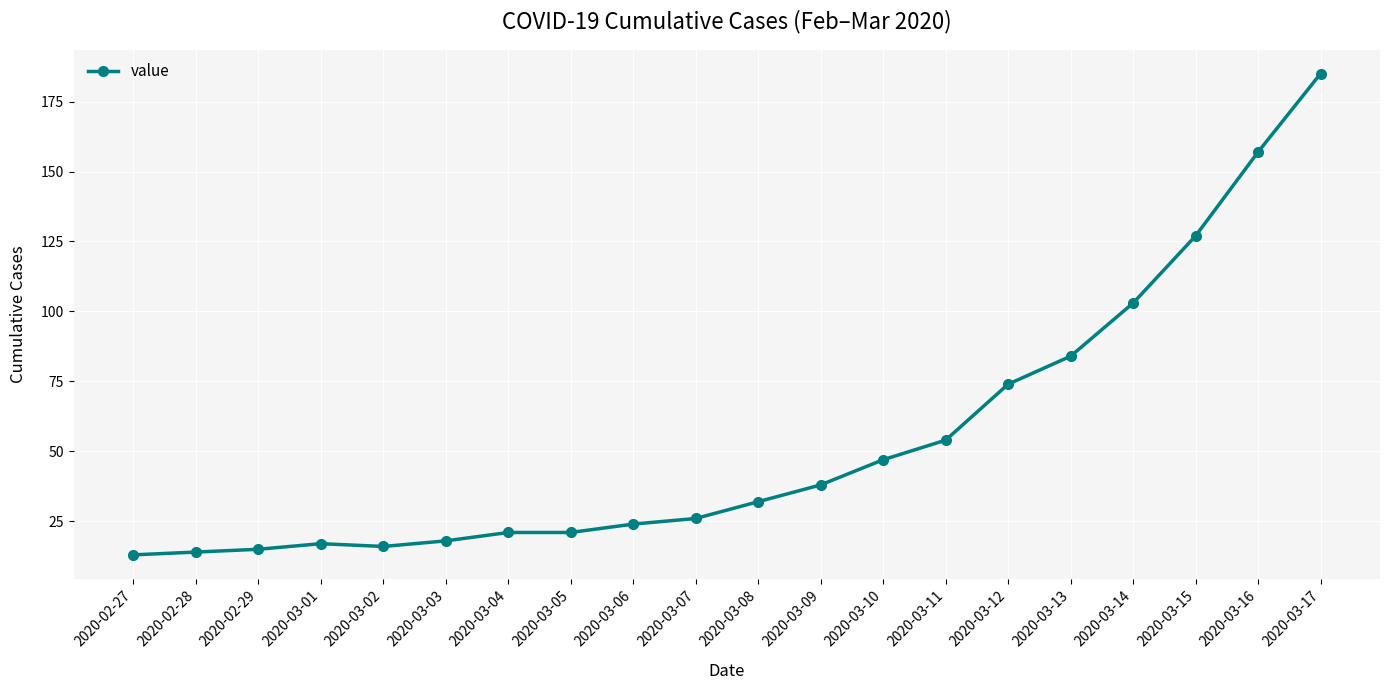

What is the change in value from 2020-02-28 to 2020-03-04?

+7